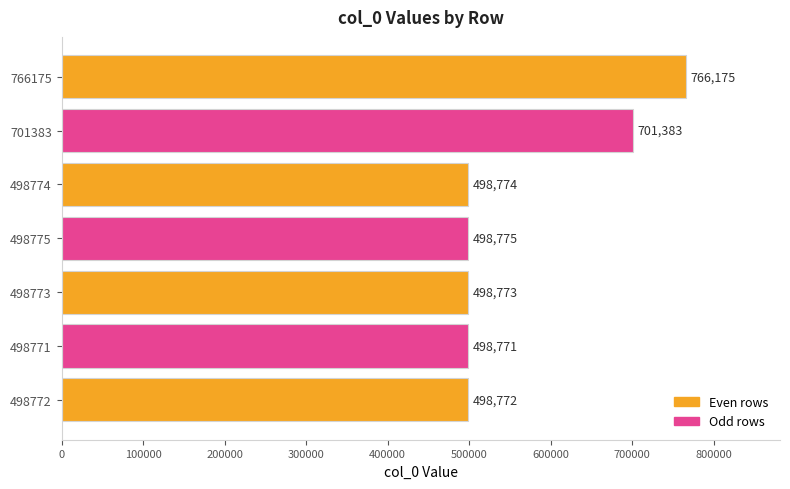

Rank the categories by value from lowest to highest.

498771, 498772, 498773, 498774, 498775, 701383, 766175